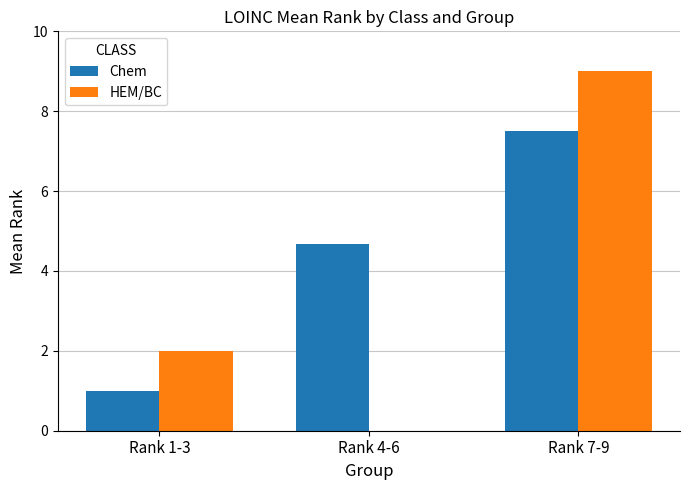

Is the value of HEM/BC at Rank 7-9 greater than the value of Chem at Rank 7-9?

Yes